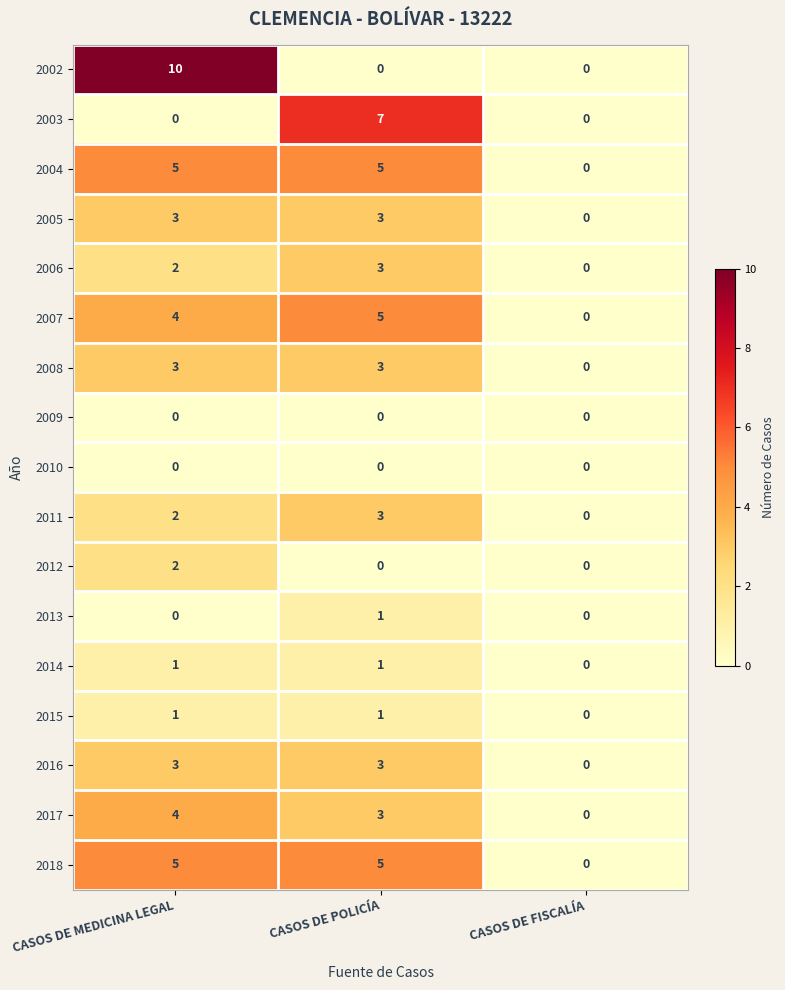

Which label corresponds to the largest value in the chart?

CASOS DE MEDICINA LEGAL